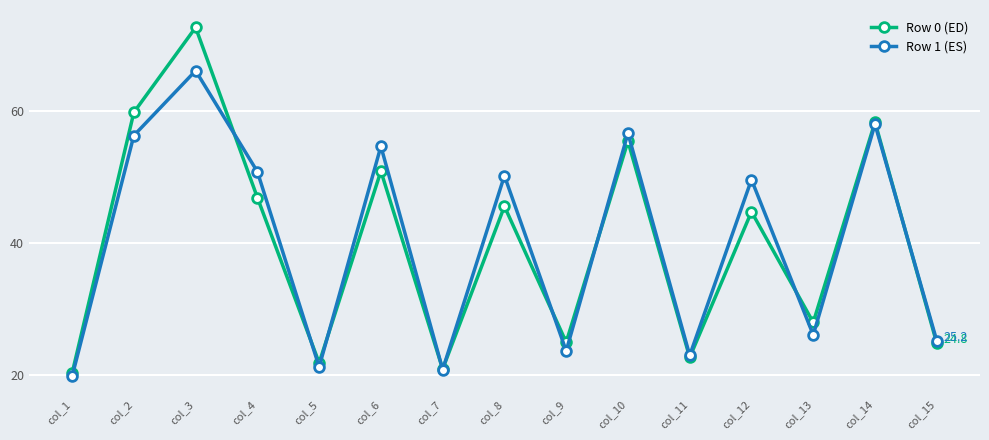

Rank the series by their maximum value, from highest to lowest.

Row 0 (ED), Row 1 (ES)